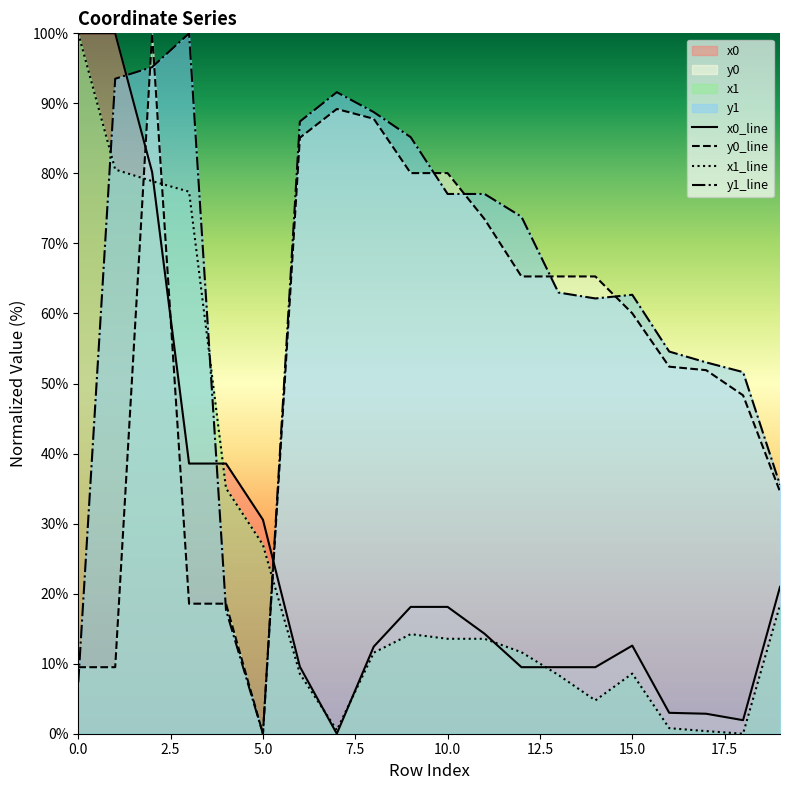

What is the sum of all x0_line values?

530.2